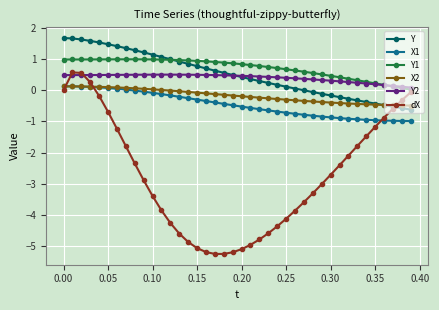

What is the value of the dX point at the 38th from the left?

-0.6